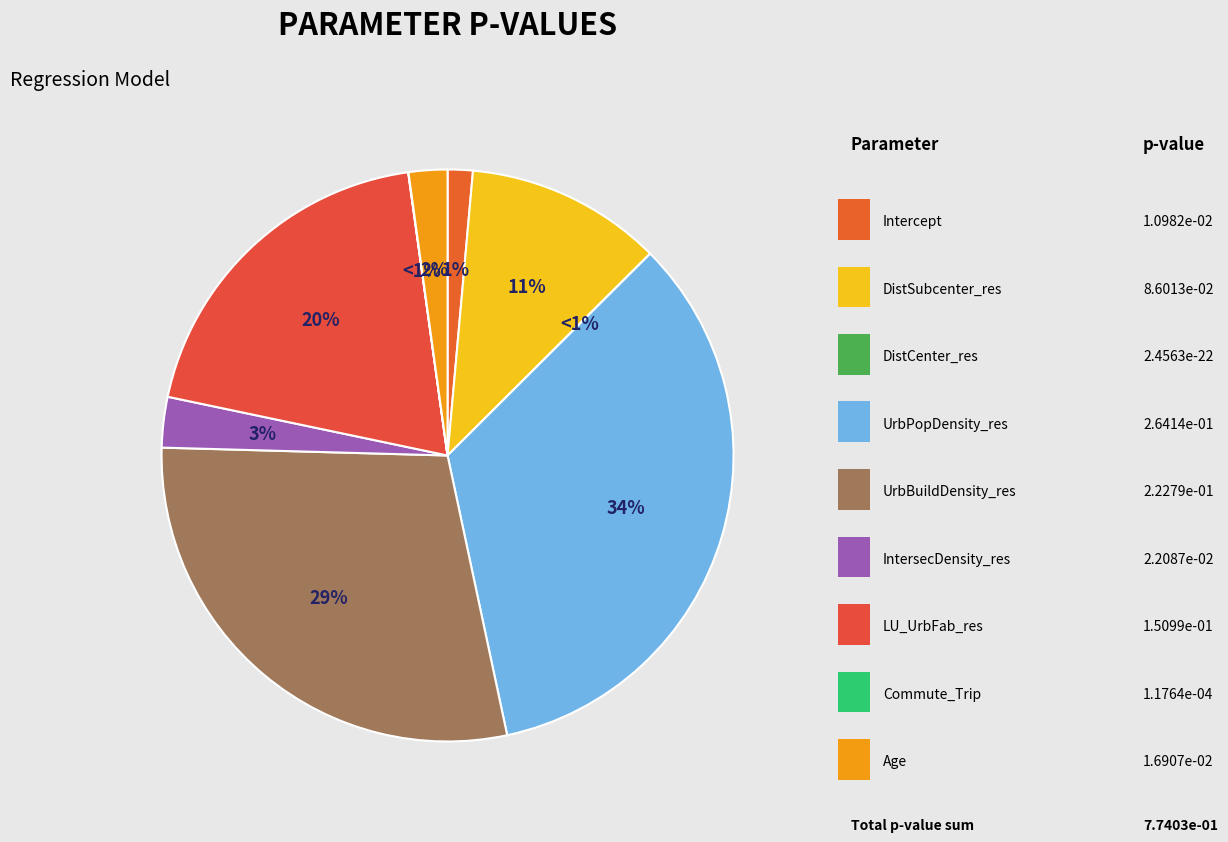

How many slices are in this pie chart?

9